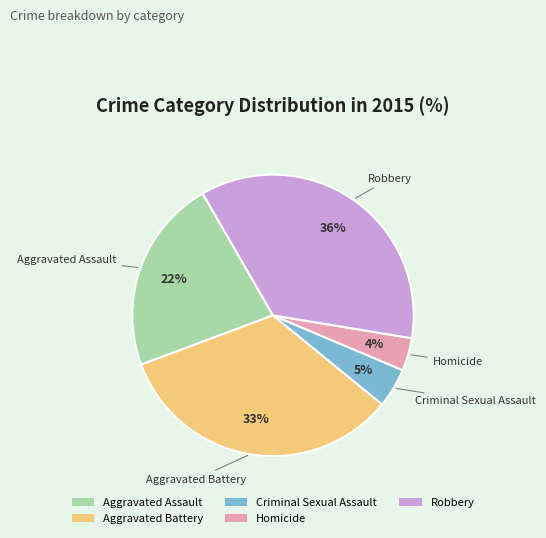

To the nearest percent, what is the combined percentage of Aggravated Assault and Criminal Sexual Assault?

27%